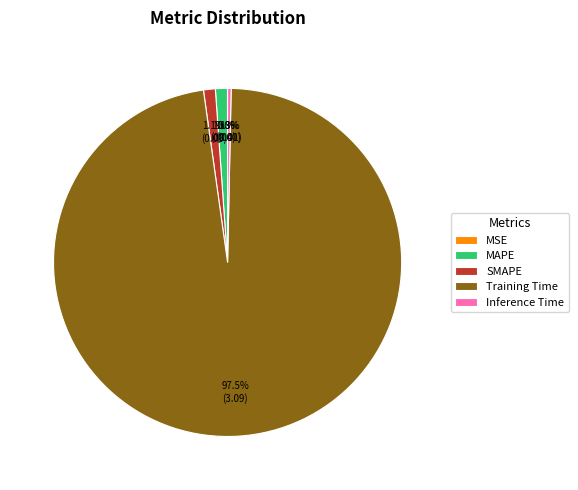

Is Inference Time the majority of the pie?

No